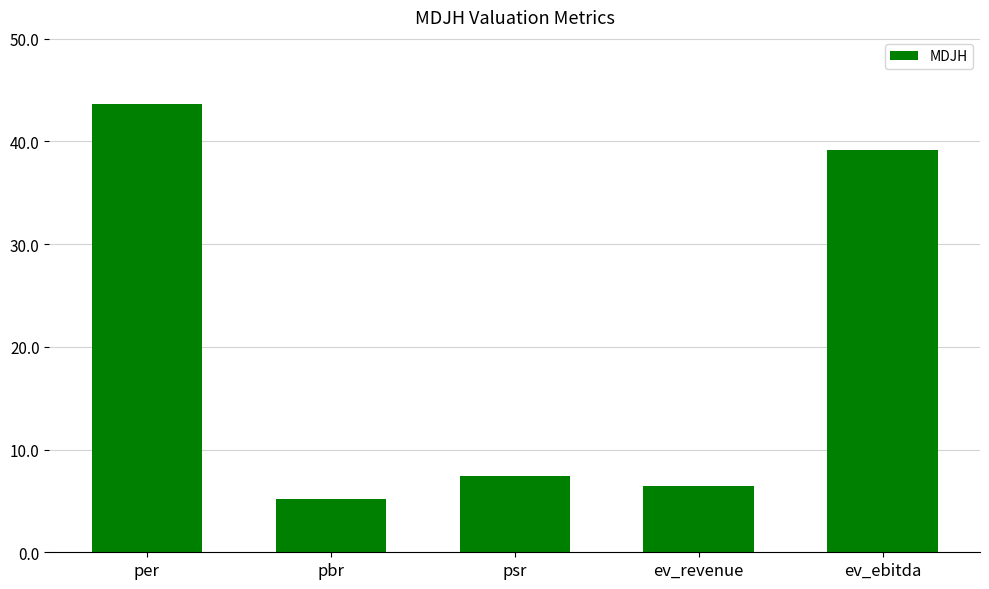

What is the difference between the maximum and second lowest values?

37.2